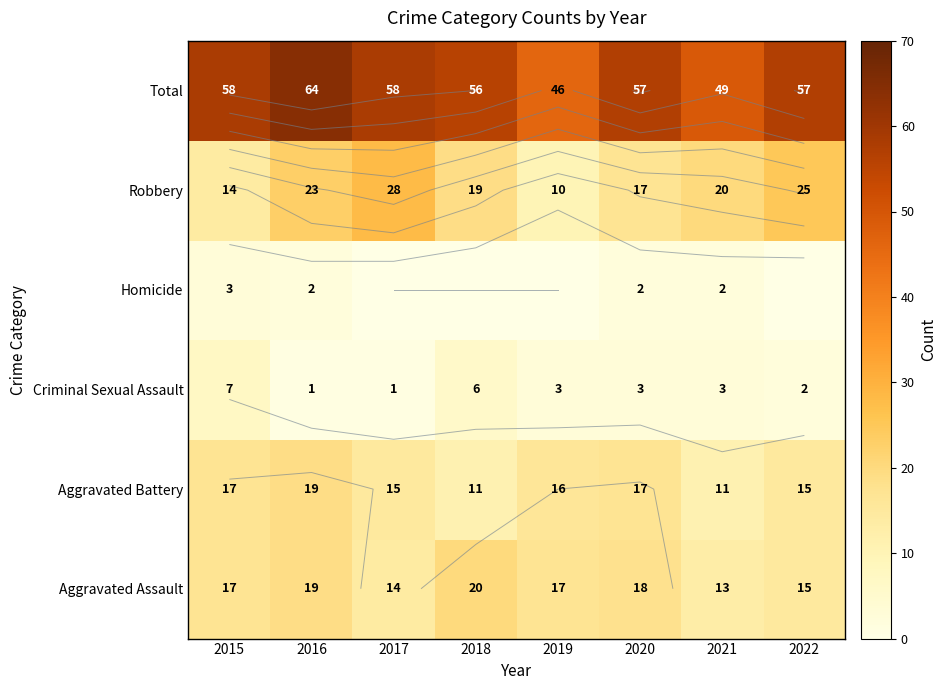

Which category has the lowest value across all series?

2017